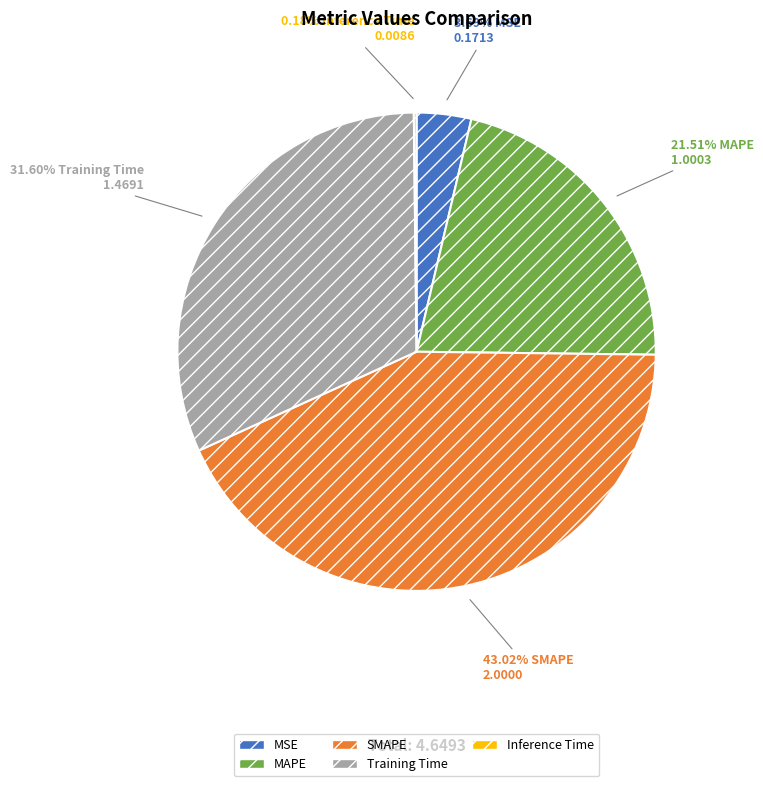

What is the largest slice in the pie chart?

SMAPE